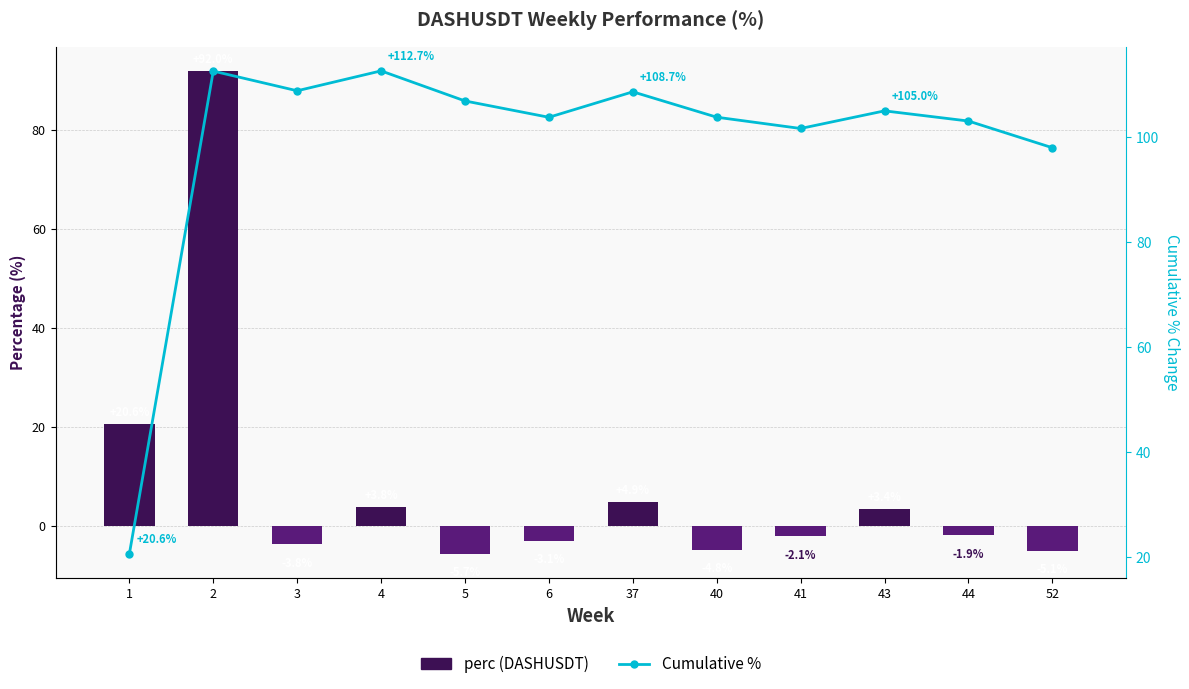

Is the value of perc (DASHUSDT) at 41 greater than the value of Cumulative % at 44?

No